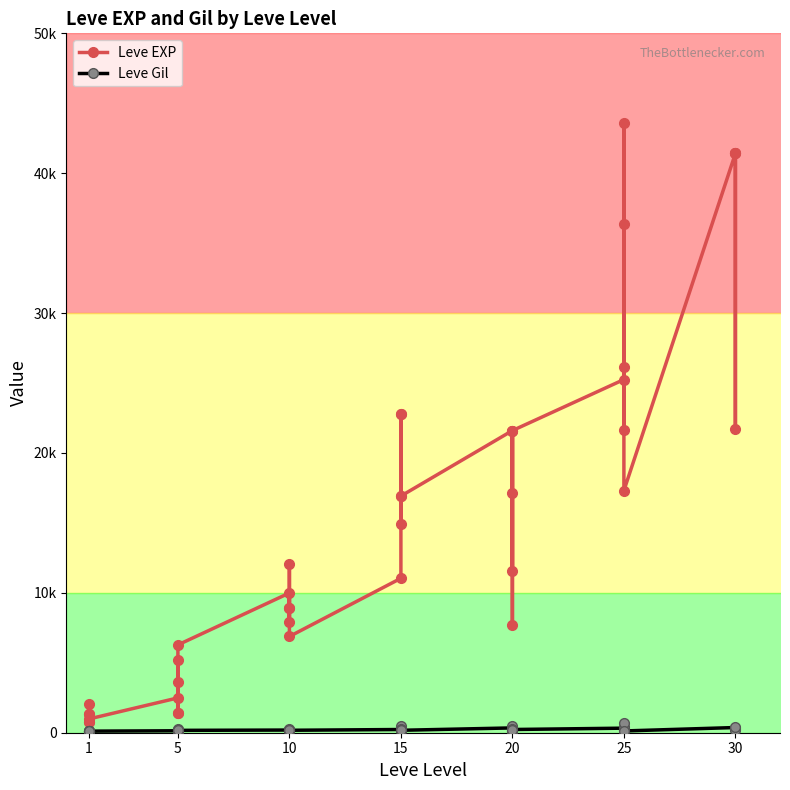

In Leve EXP, how many points are lower than both neighbors (excluding endpoints)?

12